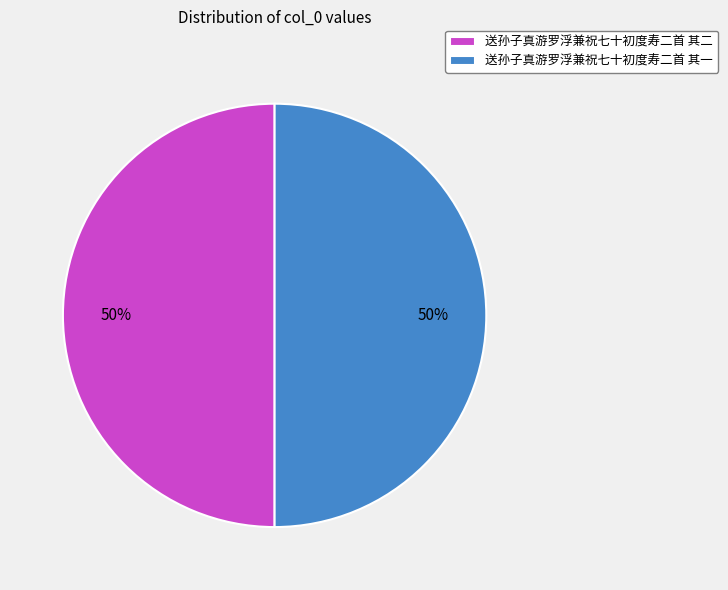

What percentage is the 送孙子真游罗浮兼祝七十初度寿二首 其二 slice, to the nearest percent?

50%